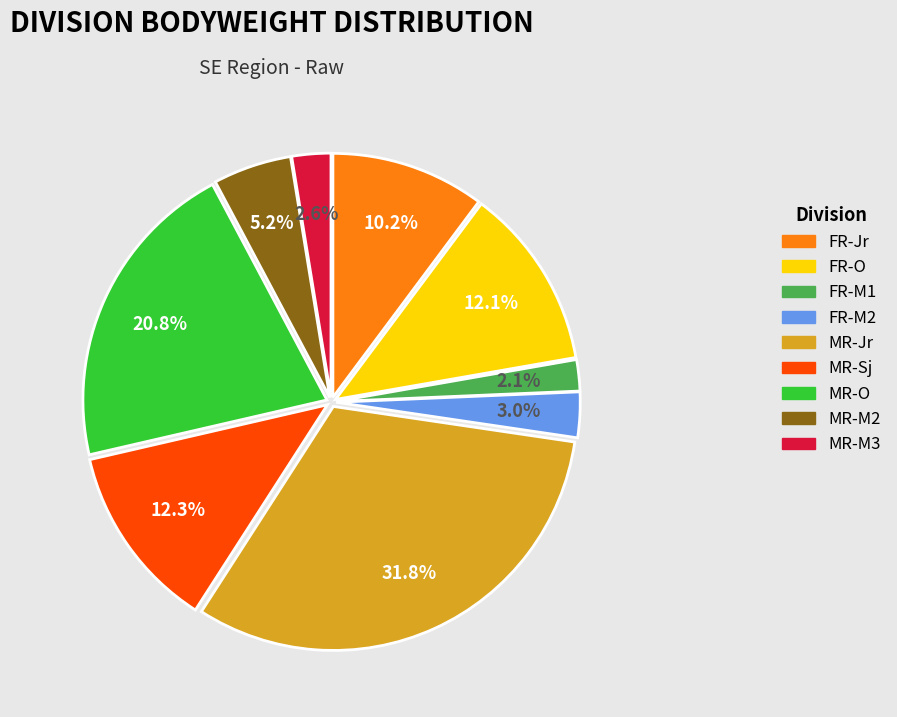

What portion of the pie excludes FR-O?

87.9%